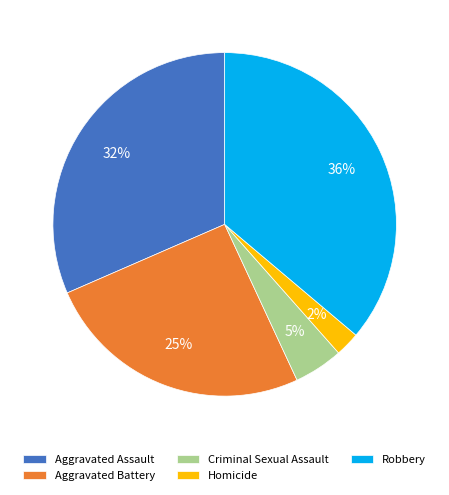

Which slice is the largest?

Robbery